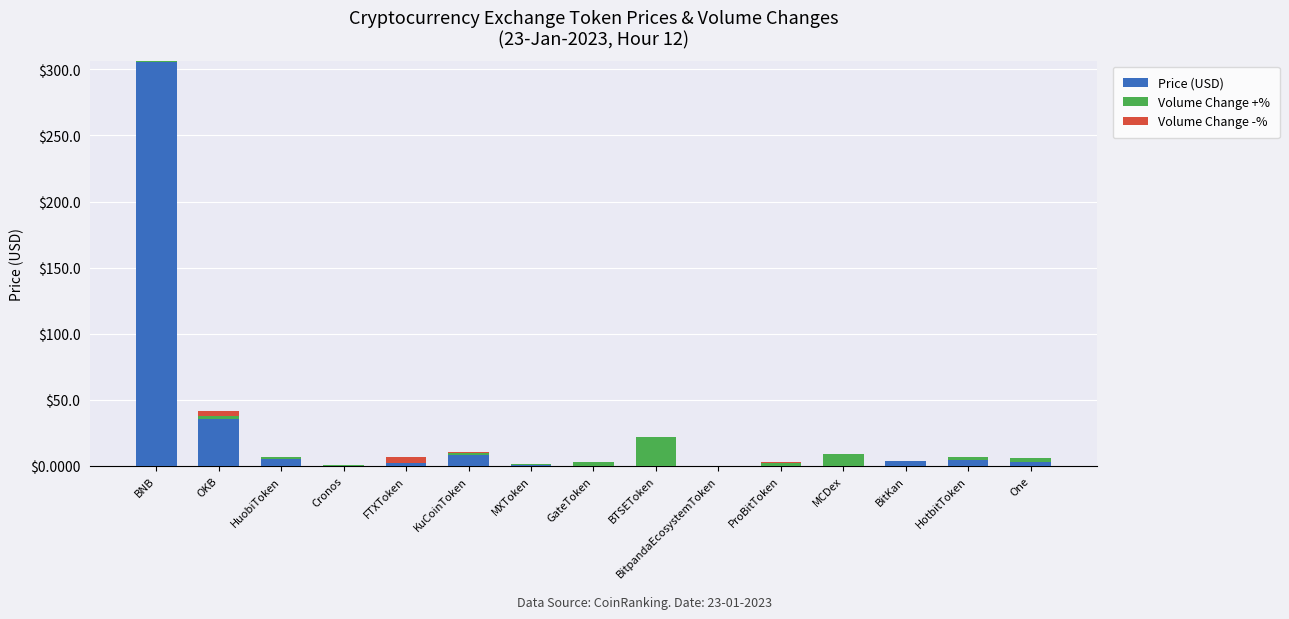

Where is Price (USD) nearest to the value 152?

OKB